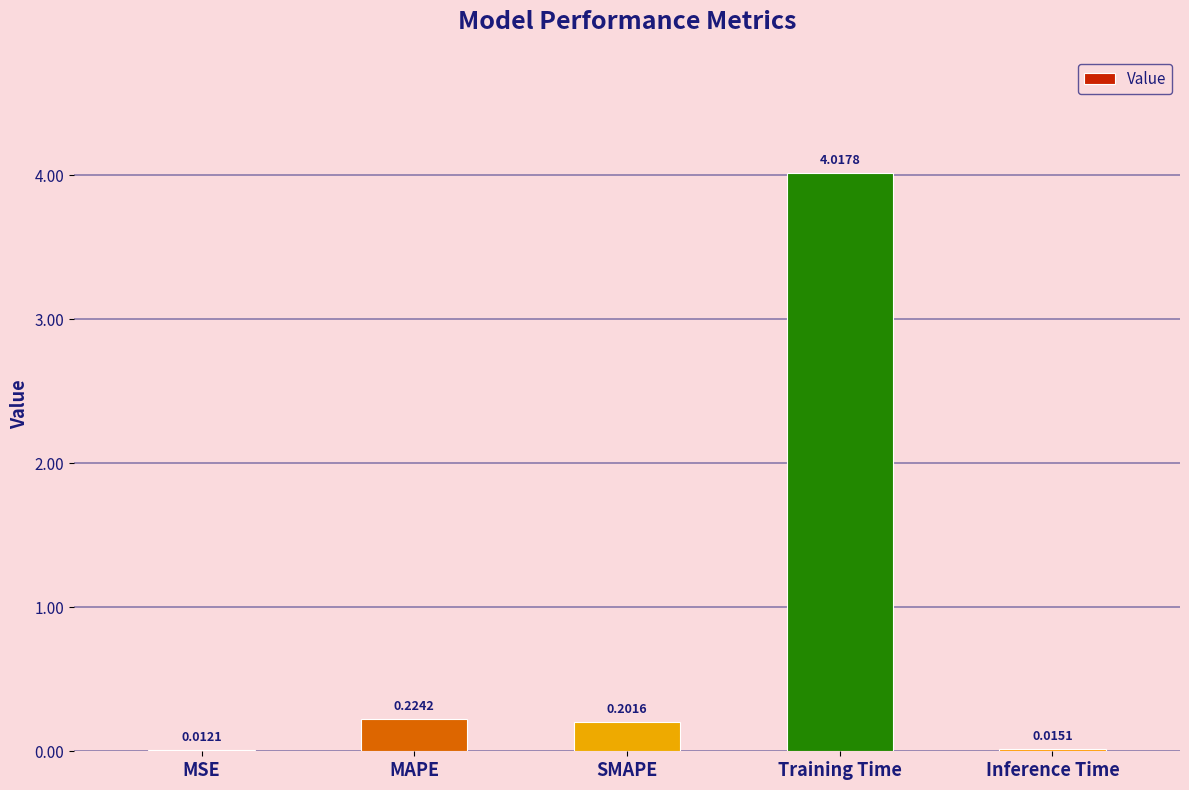

Where is the data nearest to the value 2?

MAPE